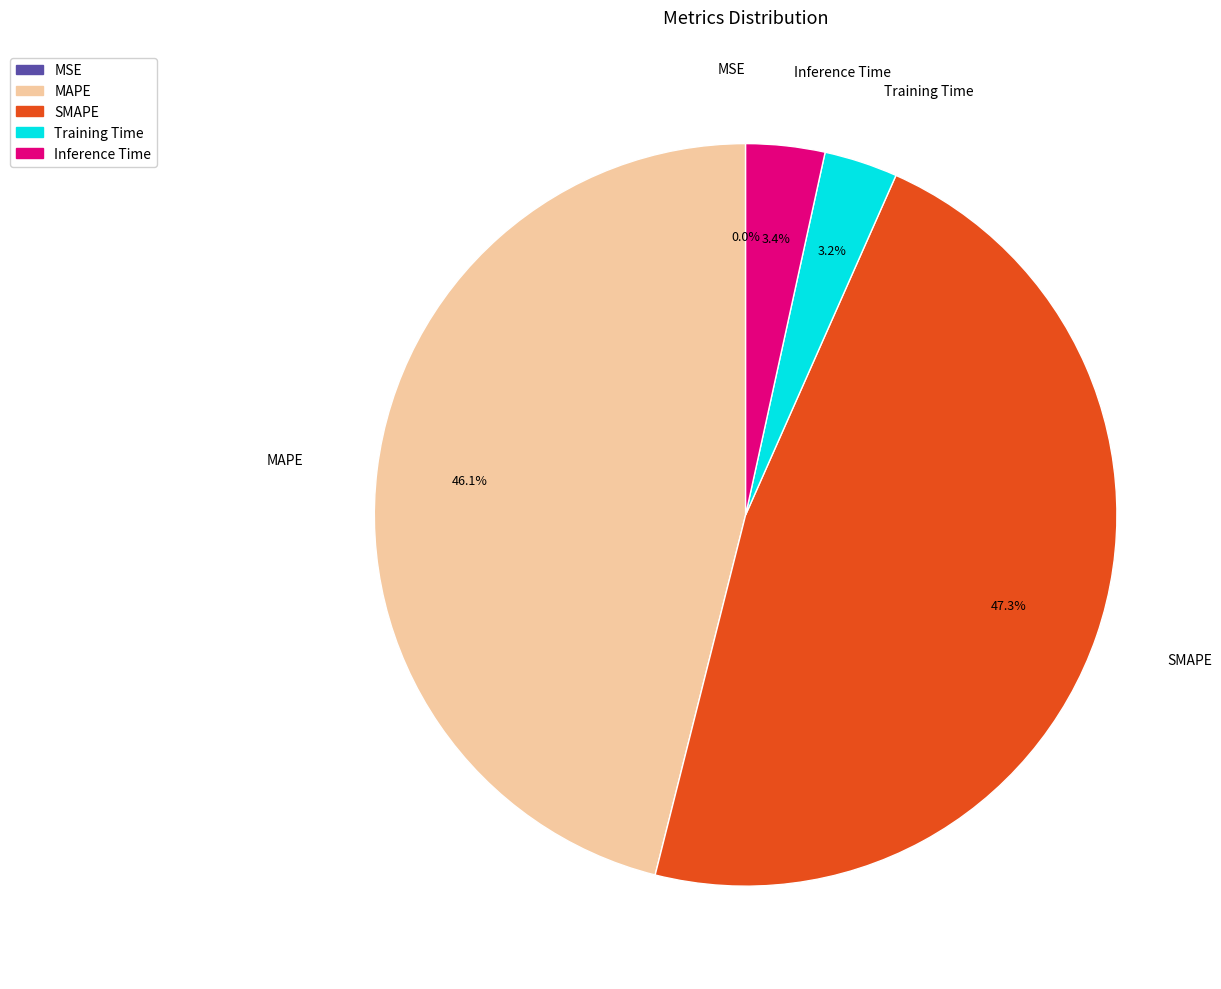

What percentage is the SMAPE slice, to the nearest percent?

47%